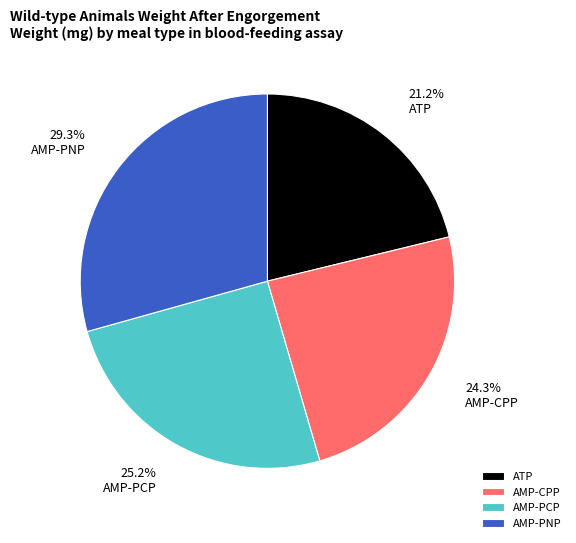

Do 29.3% AMP-PNP and 24.3% AMP-CPP together represent more than half of the pie?

Yes